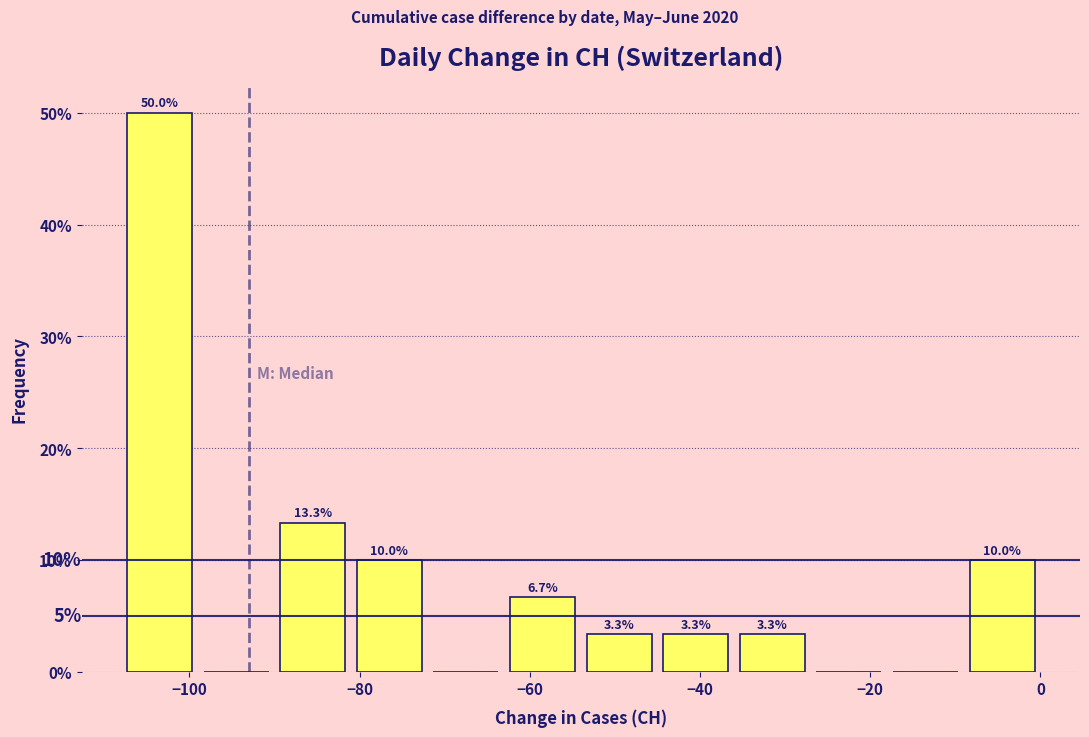

Which range on the x-axis has the tallest bar?

-108 to -99